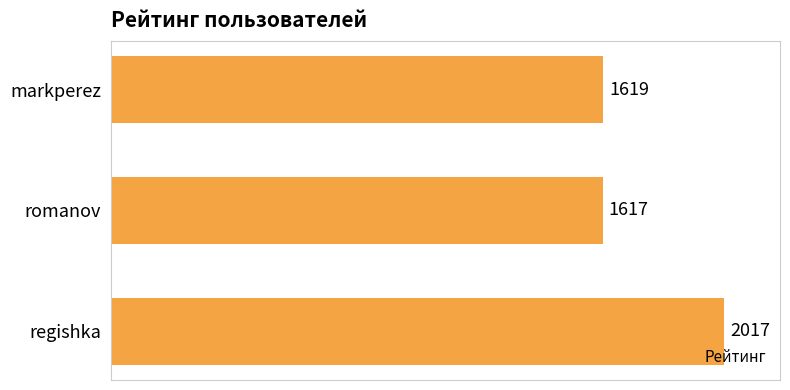

How many distinct data groups are displayed?

1